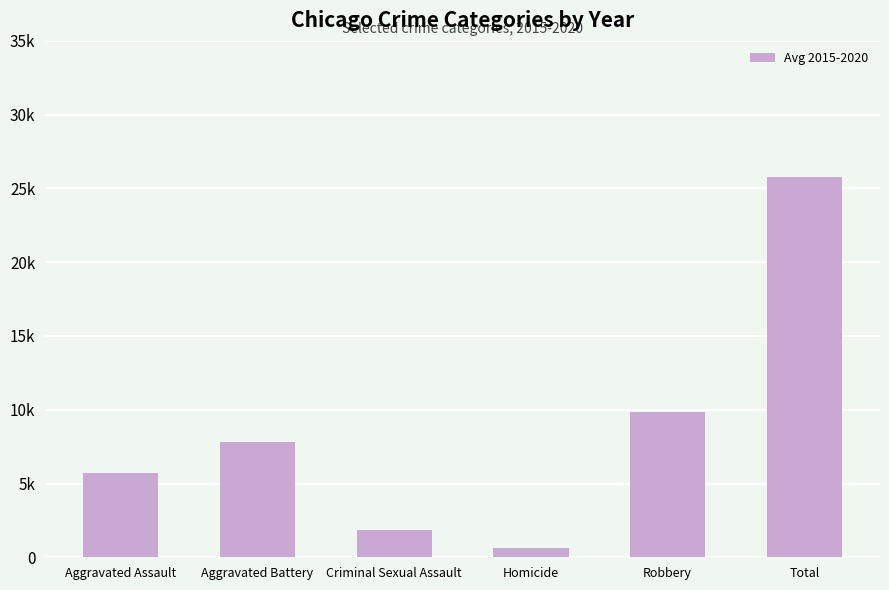

Are the bars horizontal?

No